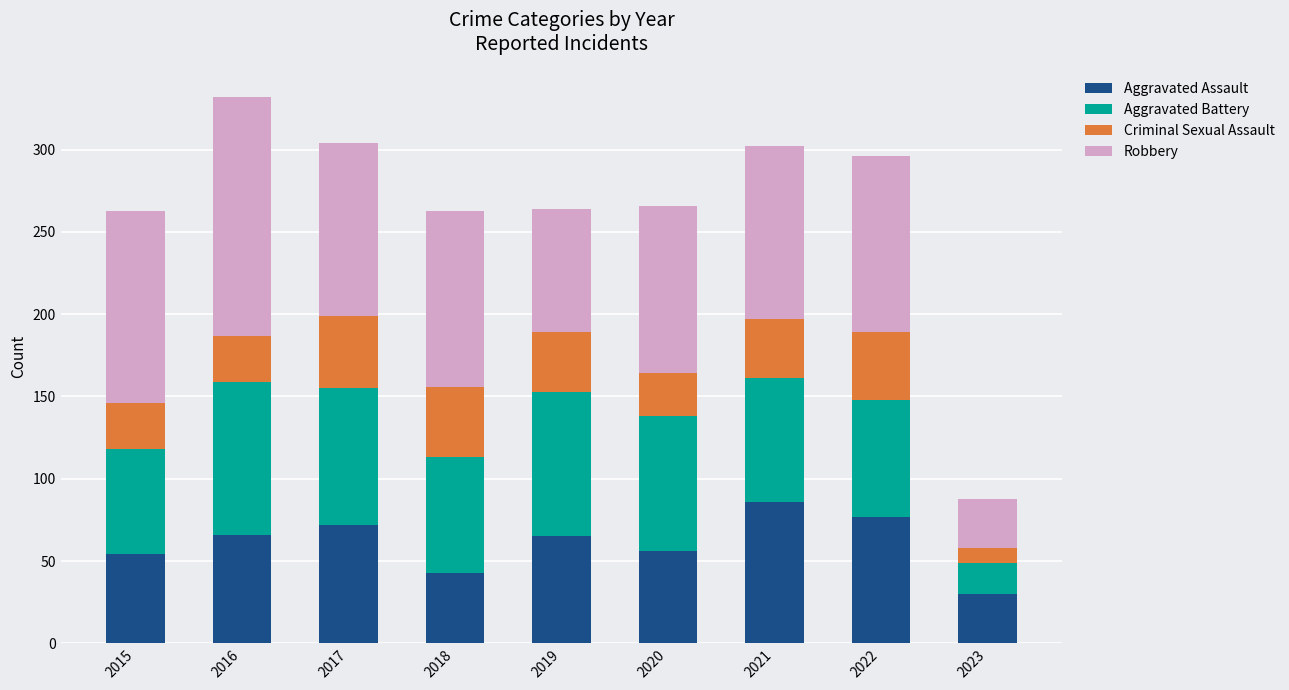

Which category has the lowest value in the Aggravated Assault series?

2023